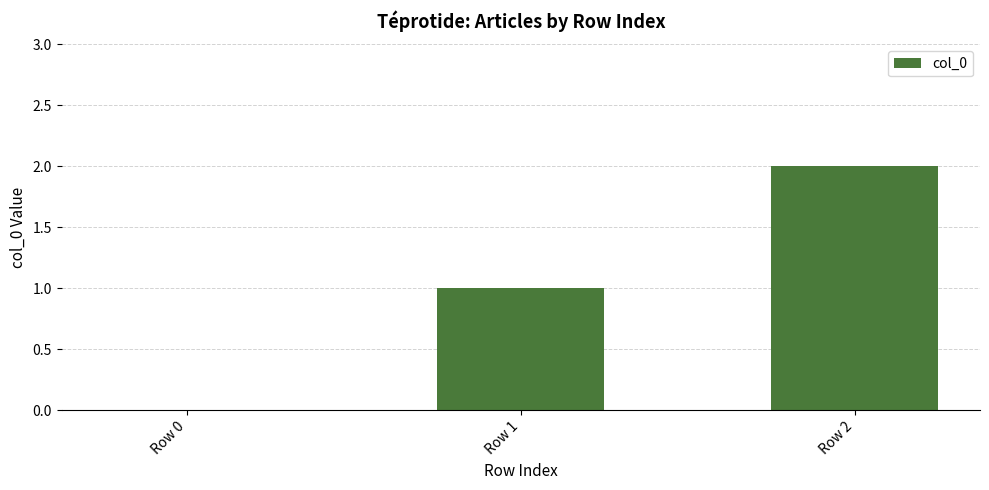

True or false: the data shows 0 at Row 0.

True